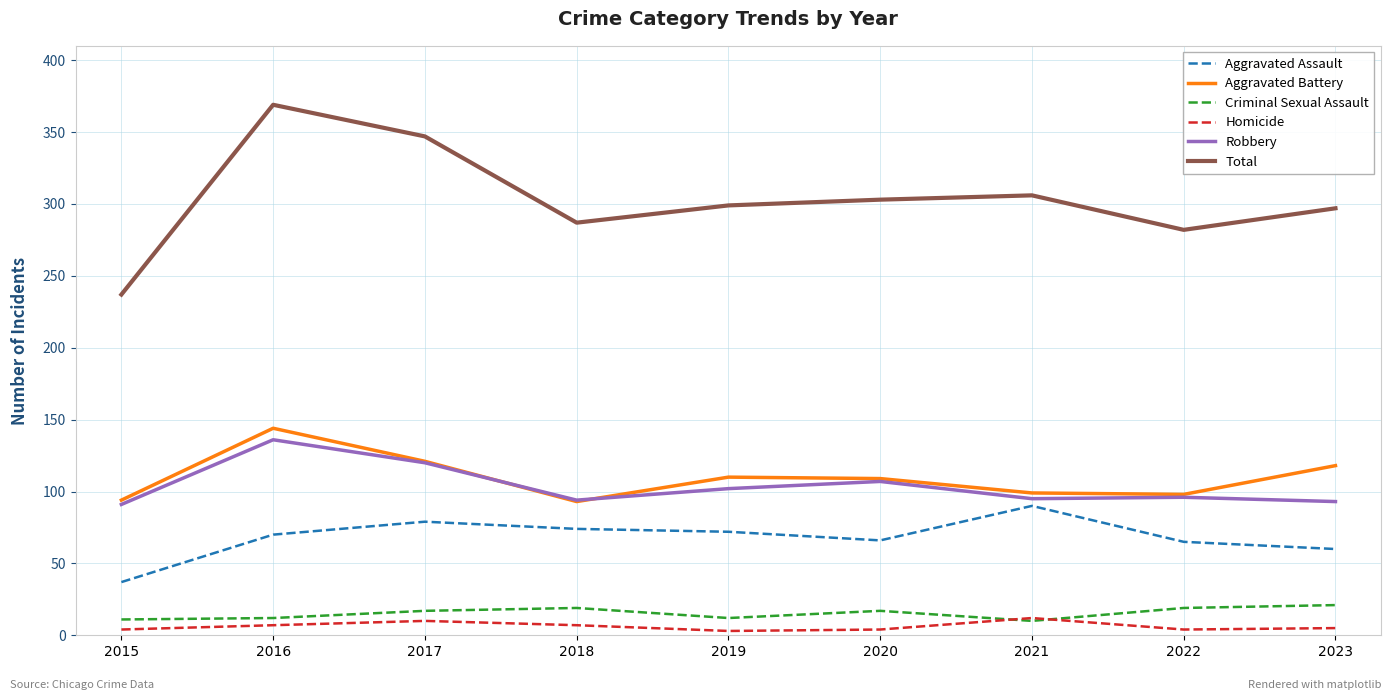

How many lines are shown in the chart?

6